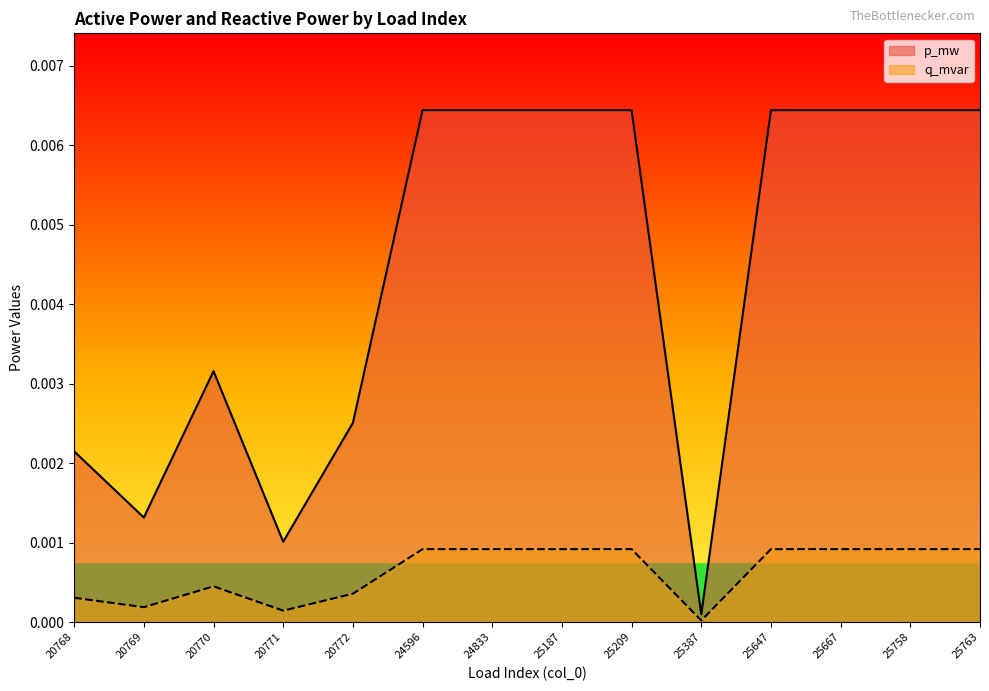

What are all the series names shown in the legend?

p_mw, q_mvar